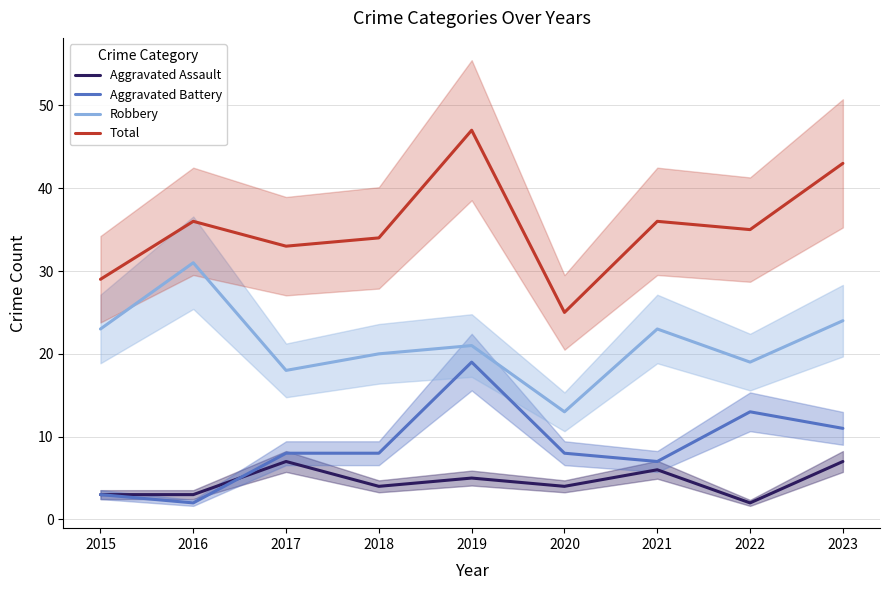

What is the difference between the Aggravated Battery values at 2016 and 2015?

1